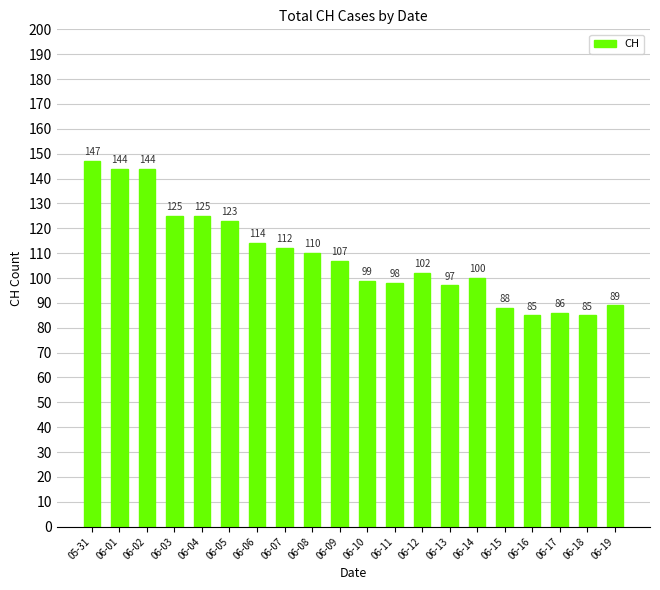

Reading left to right, what are all the values shown in this chart?

147	144	144	125	125	123	114	112	110	107	99	98	102	97	100	88	85	86	85	89